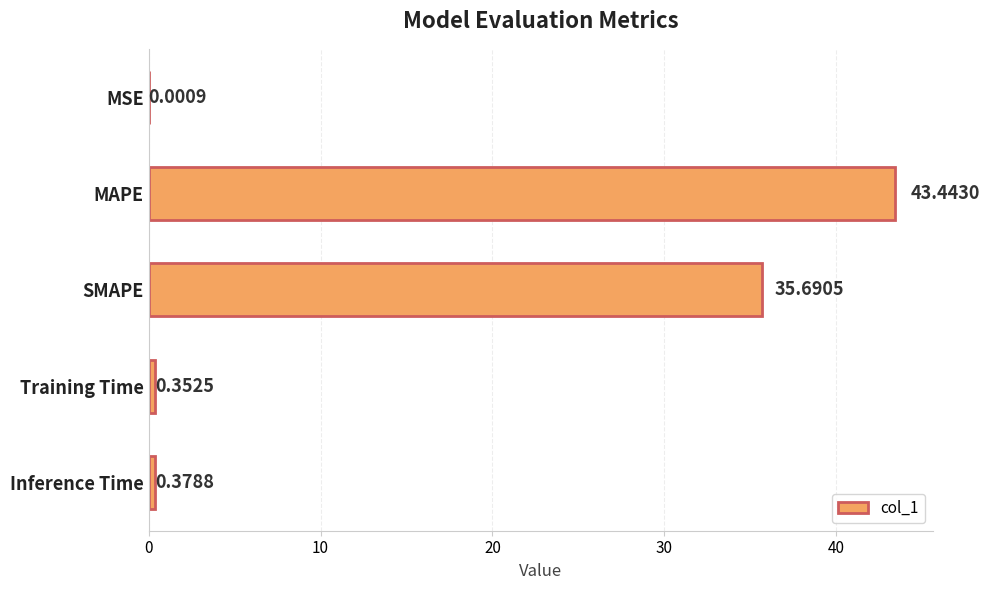

What is the average value?

16.0